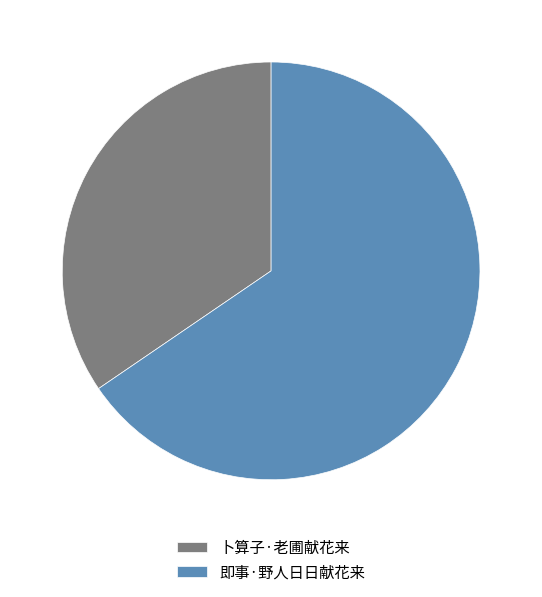

Is it true that 即事·野人日日献花来 is 65% of the pie?

True